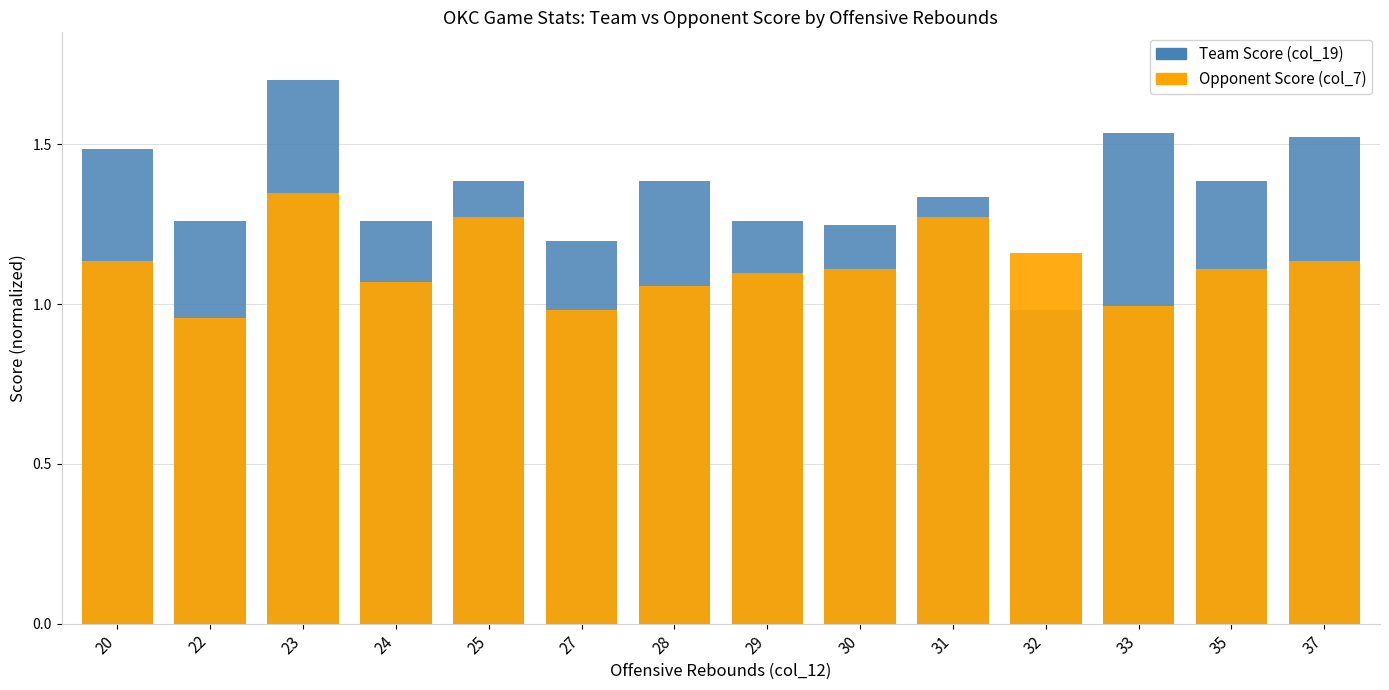

What is the lowest value of the Team Score (col_19) series?

1.0